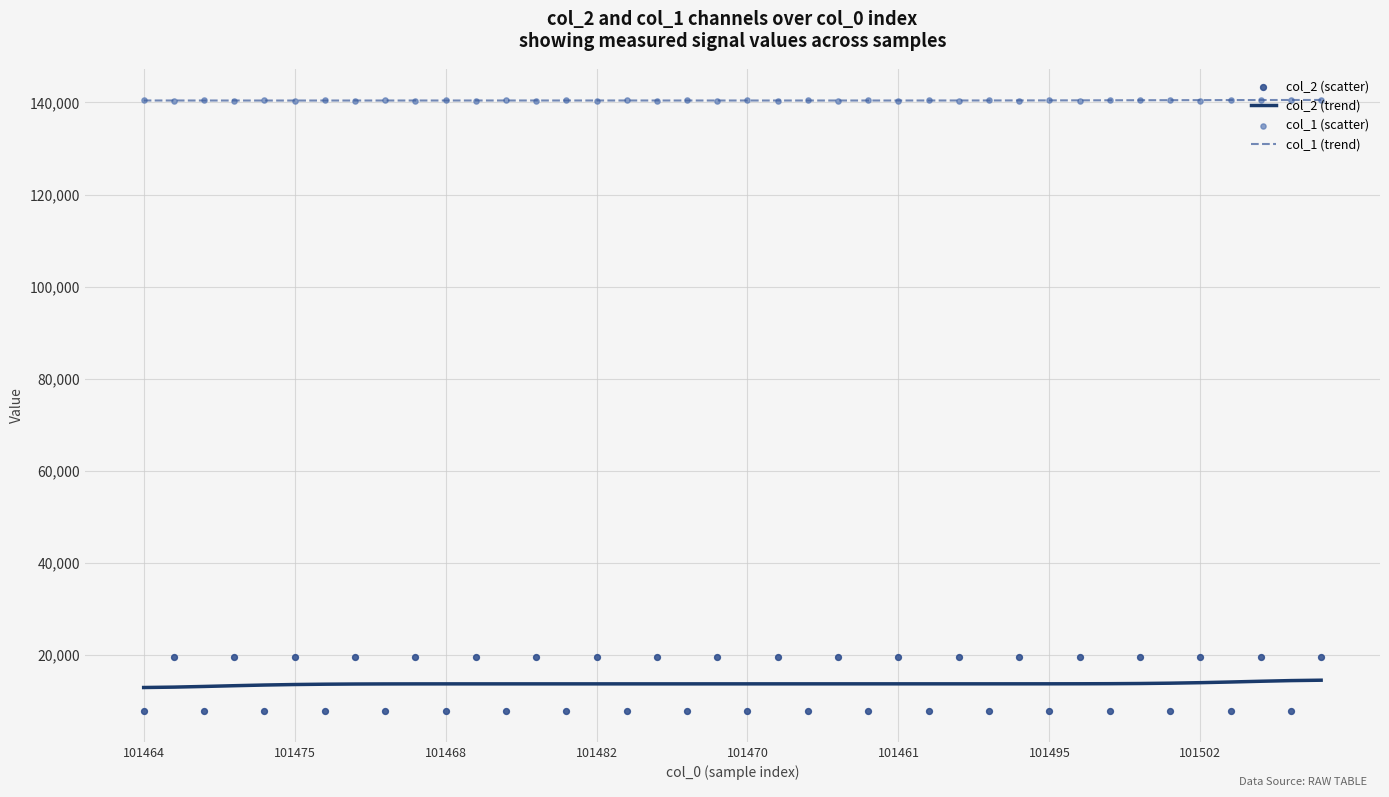

Which series has the widest spread of Y values?

col_2 (scatter)